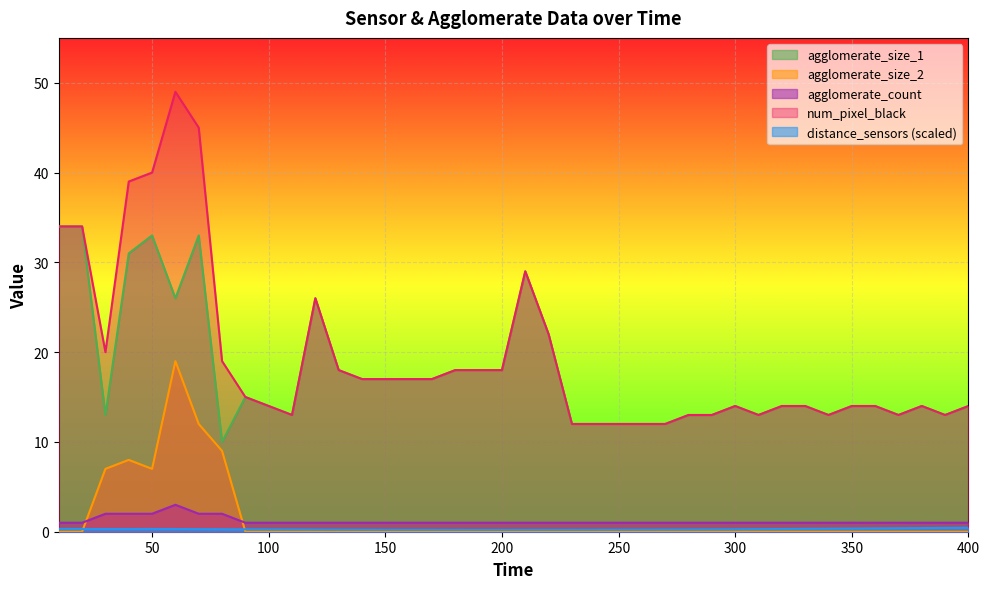

True or false: num_pixel_black and agglomerate_size_2 intersect in this chart.

False